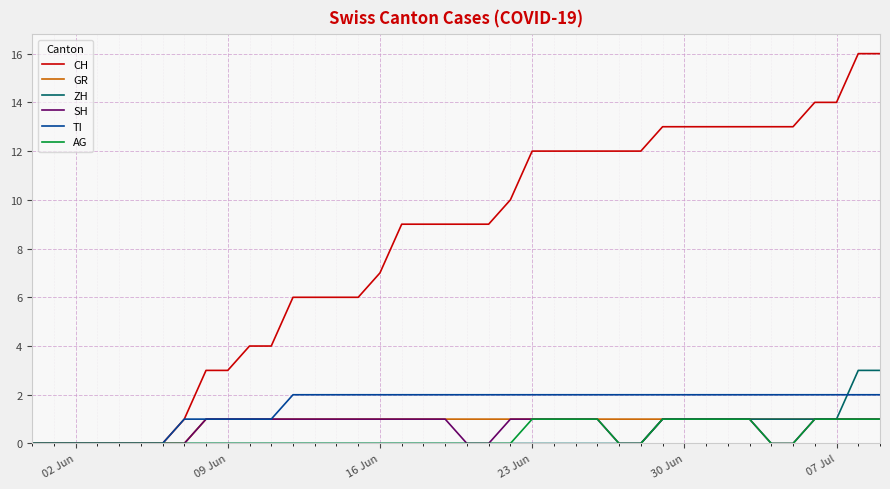

Which series has the largest total across all categories?

CH